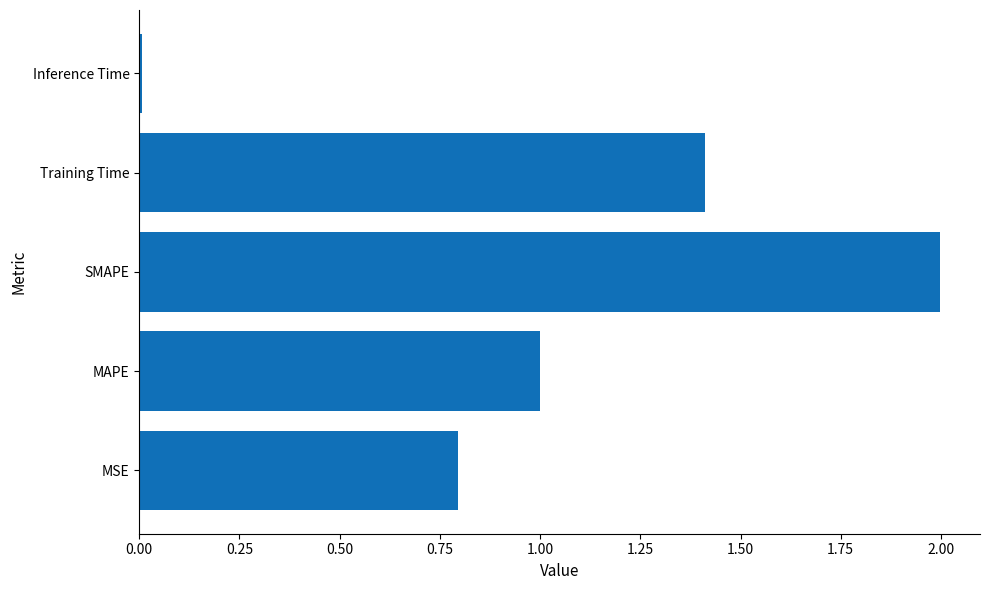

Rank the categories by value from highest to lowest.

SMAPE, Training Time, MAPE, MSE, Inference Time